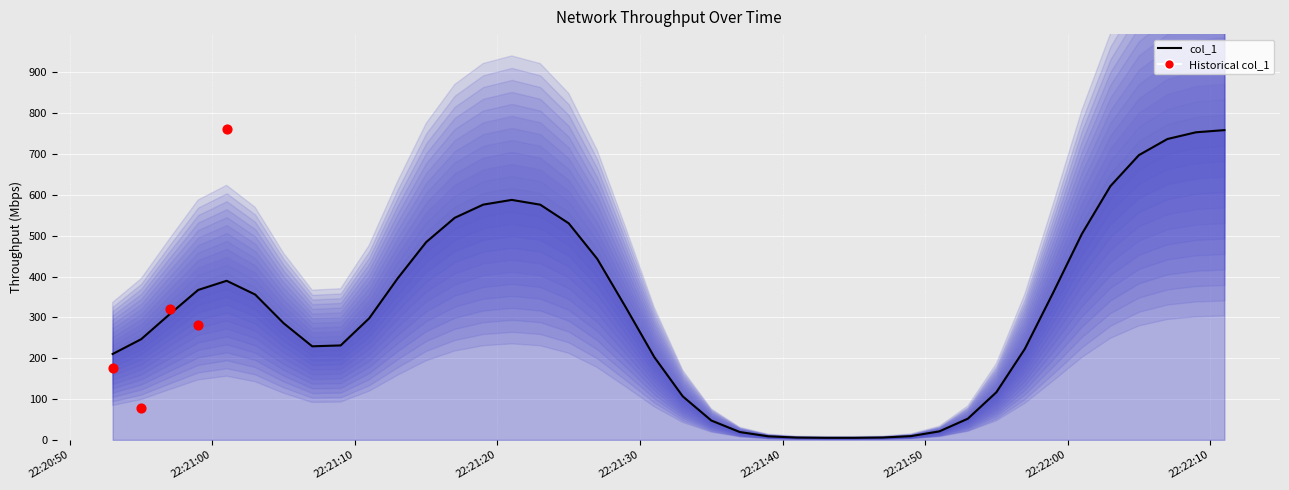

What is the change in value from 2 to 39?

+441.5